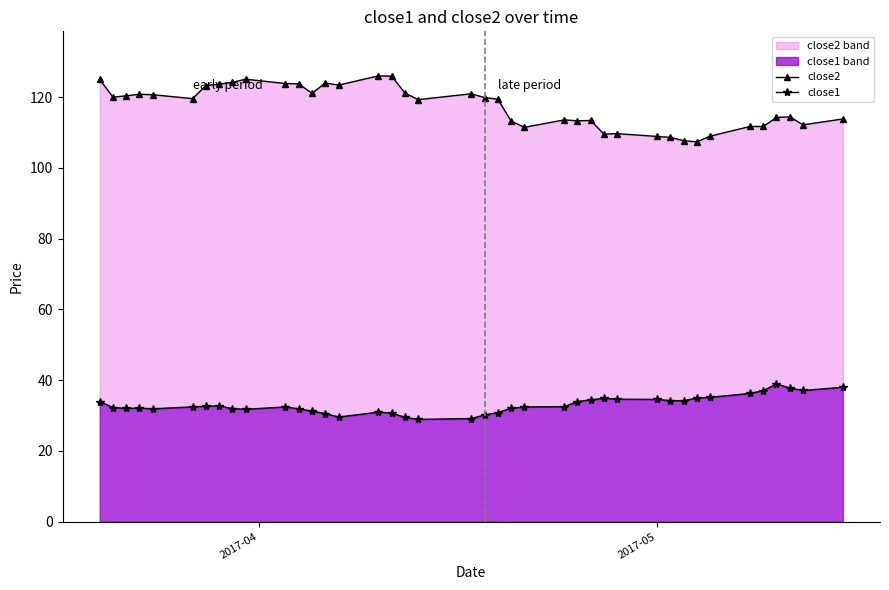

Which series has the largest total across all categories?

close2